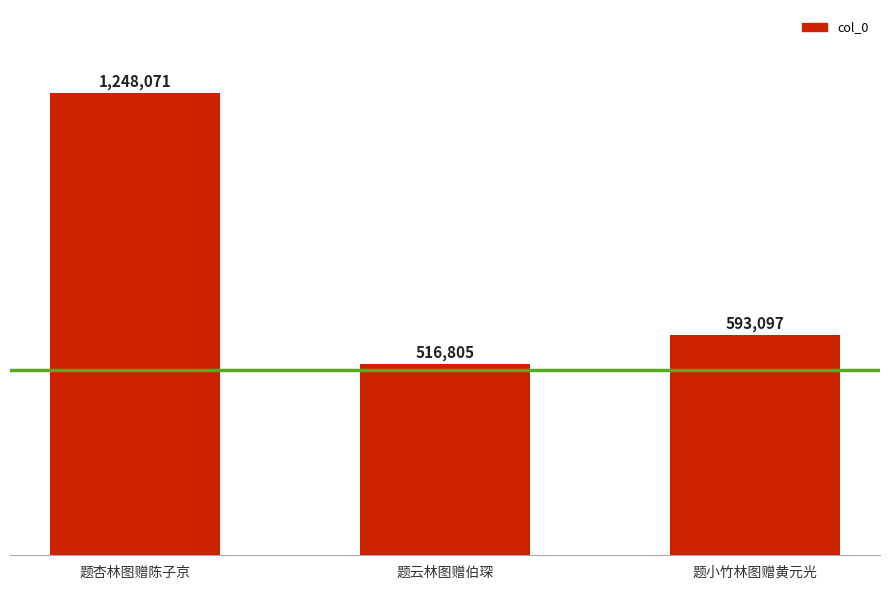

What is the change in value from 题杏林图赠陈子京 to 题云林图赠伯琛?

-731266